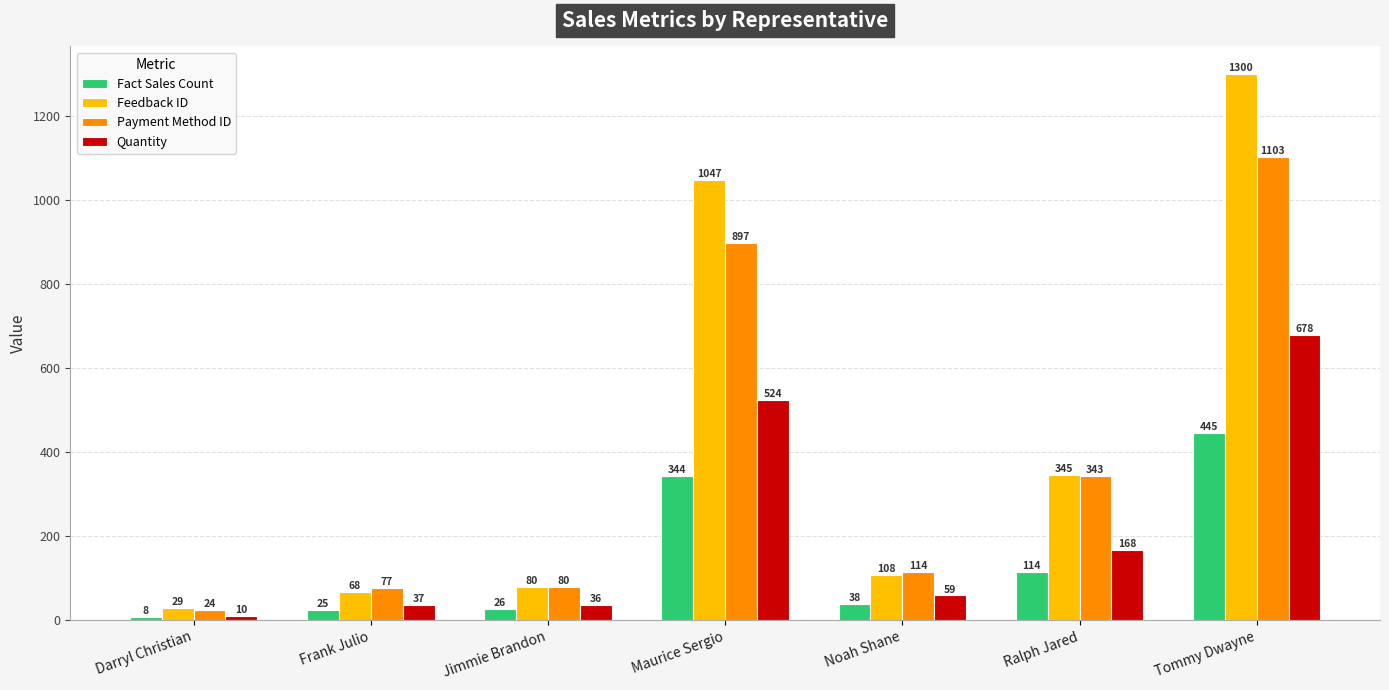

What is the minimum value for Payment Method ID?

24